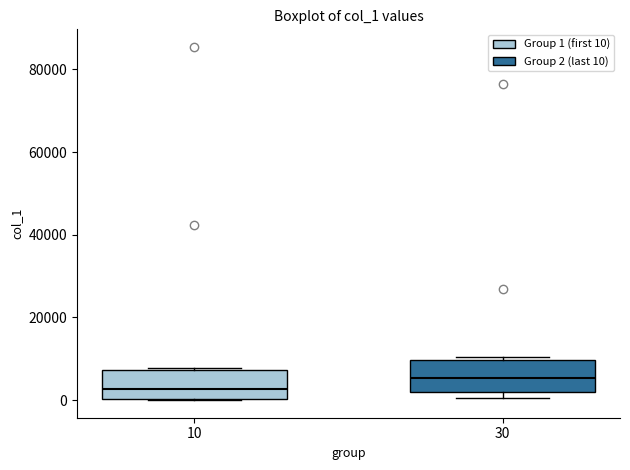

Where is the lower edge of the box at x = 30 on the y-axis? The values are not printed on the chart, so give them approximately, as read against the axis.

2000